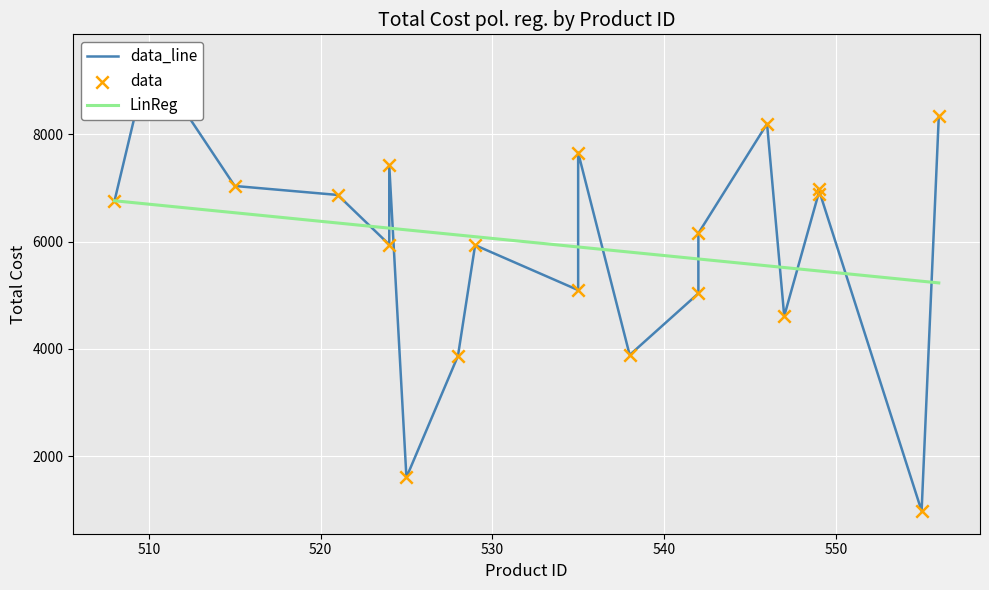

Which series reaches the minimum Y coordinate?

data_line